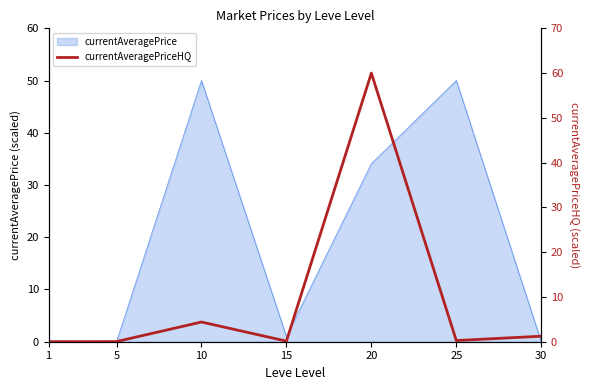

Does the chart have visible grid lines?

No